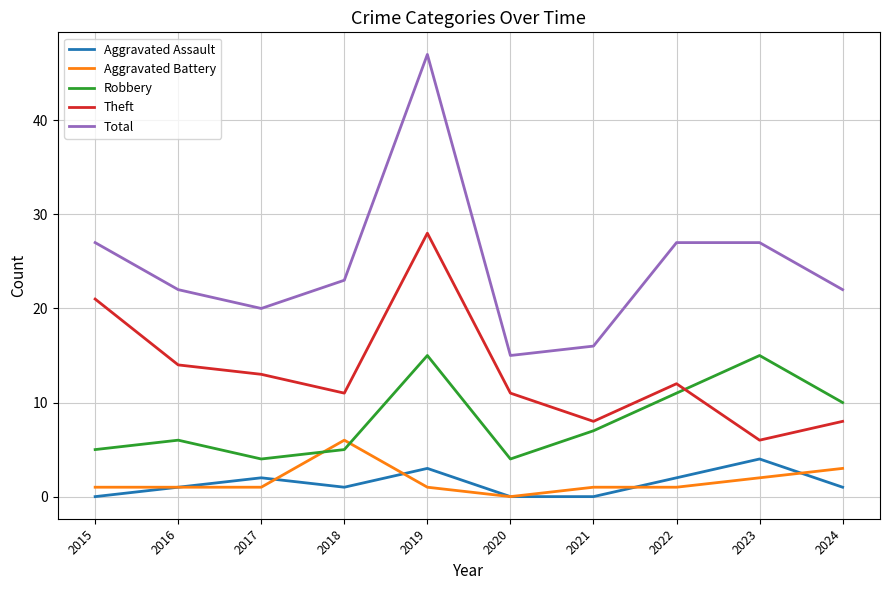

True or false: Robbery and Total cross at least once.

False